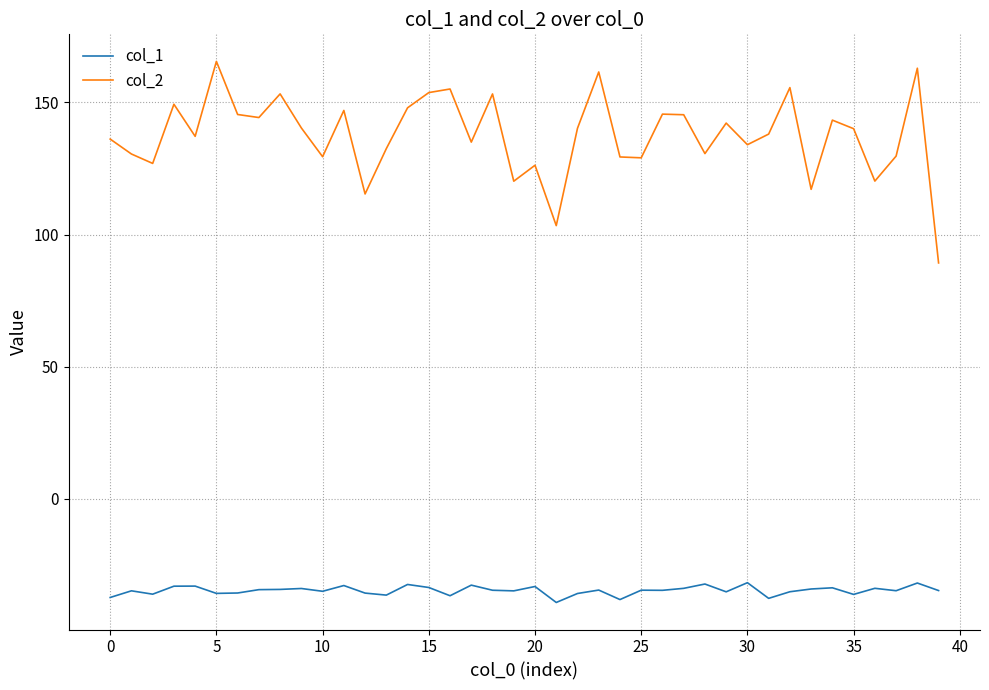

True or false: col_1 has more than 1 interior local peaks.

True